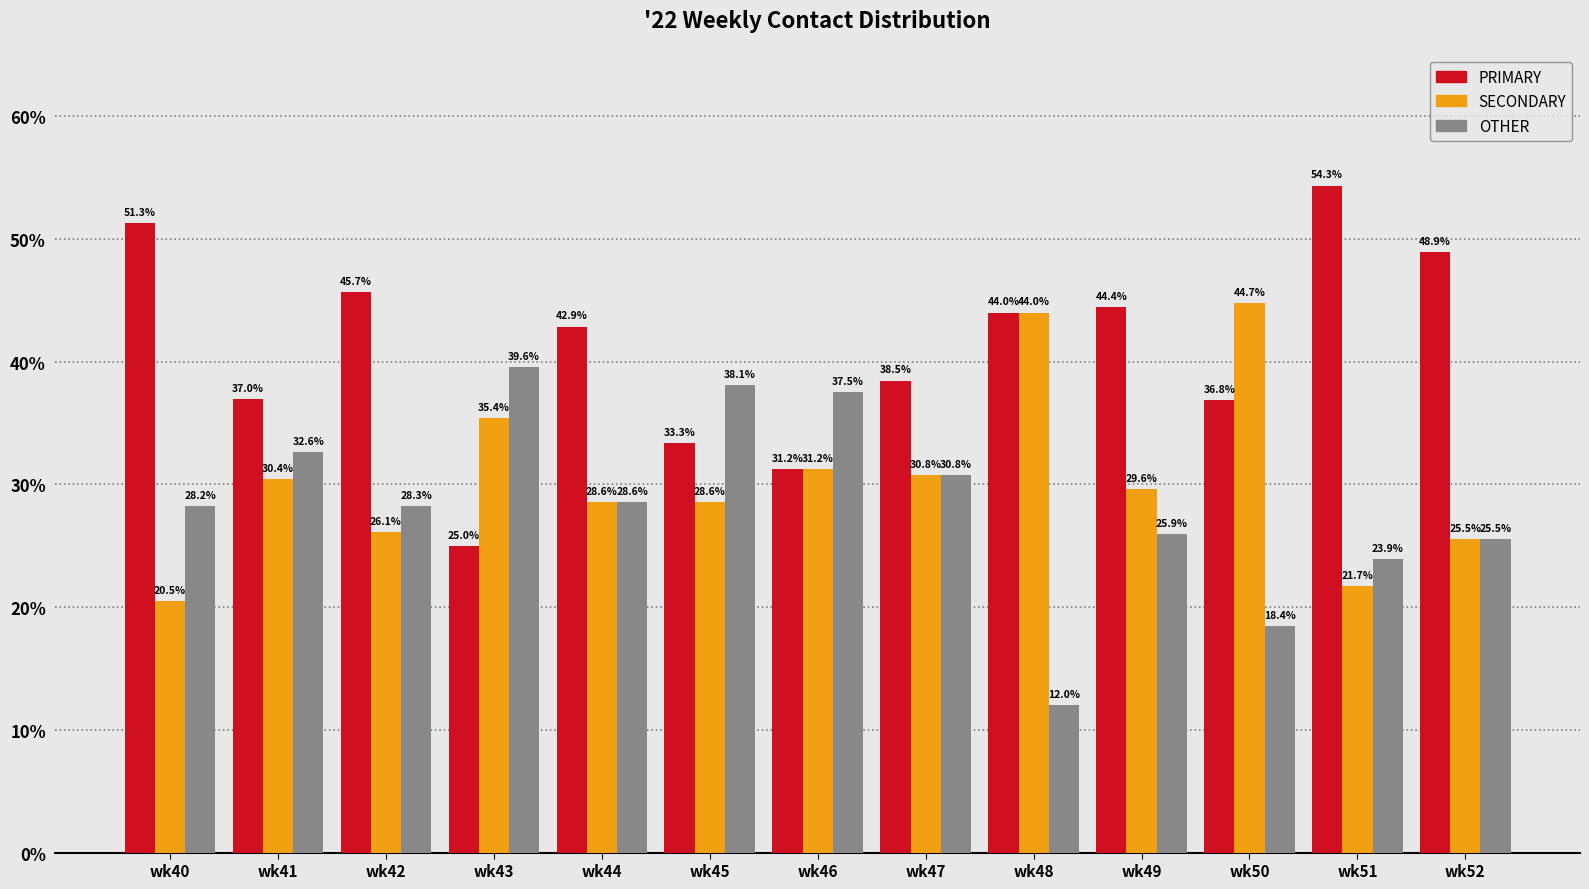

The value of SECONDARY at wk42 is 45.1. True or false?

False